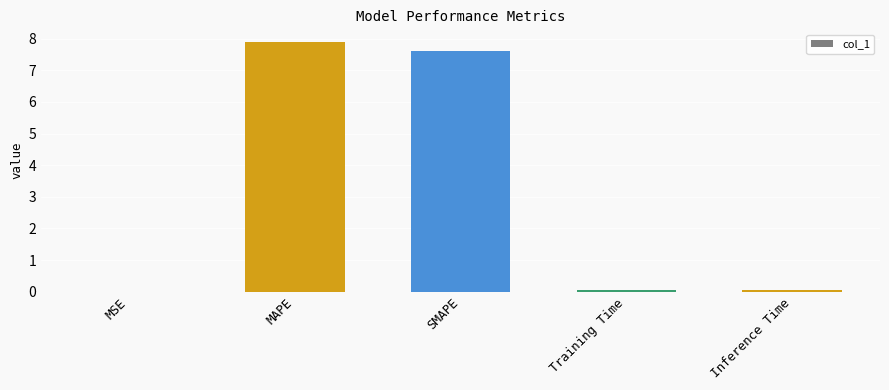

What is the sum of the values at MAPE and SMAPE?

15.5